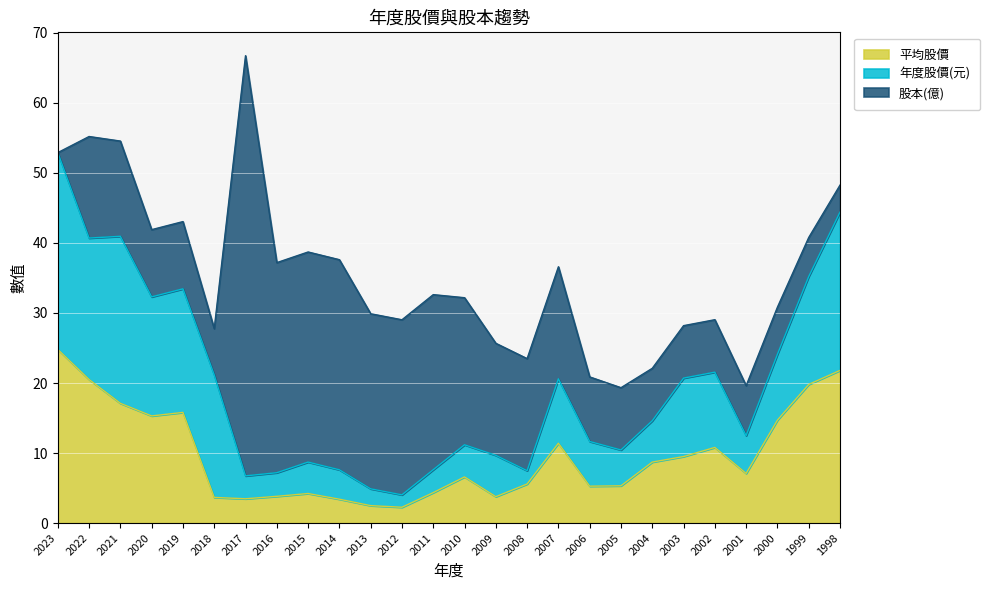

Reading right to left, list all the values displayed in this chart.

平均股價: 21.8	19.8	14.7	7.1	10.8	9.5	8.7	5.3	5.3	11.4	5.6	3.8	6.6	4.3	2.3	2.5	3.4	4.2	3.8	3.5	3.7	15.8	15.3	17.1	20.5	24.8
年度股價(元): 22.6	15.4	9.4	5.4	10.8	11.2	5.9	5.1	6.4	9.2	1.9	5.9	4.6	3.3	1.8	2.4	4.2	4.5	3.4	3.3	17.5	17.6	17.0	23.9	20.2	28.1
股本(億): 3.9	5.6	6.7	7.1	7.5	7.5	7.5	8.9	9.2	16.0	16.0	16.0	21.0	25.0	25.0	25.0	30.0	30.0	30.0	60.0	6.6	9.6	9.6	13.6	14.5	0.0